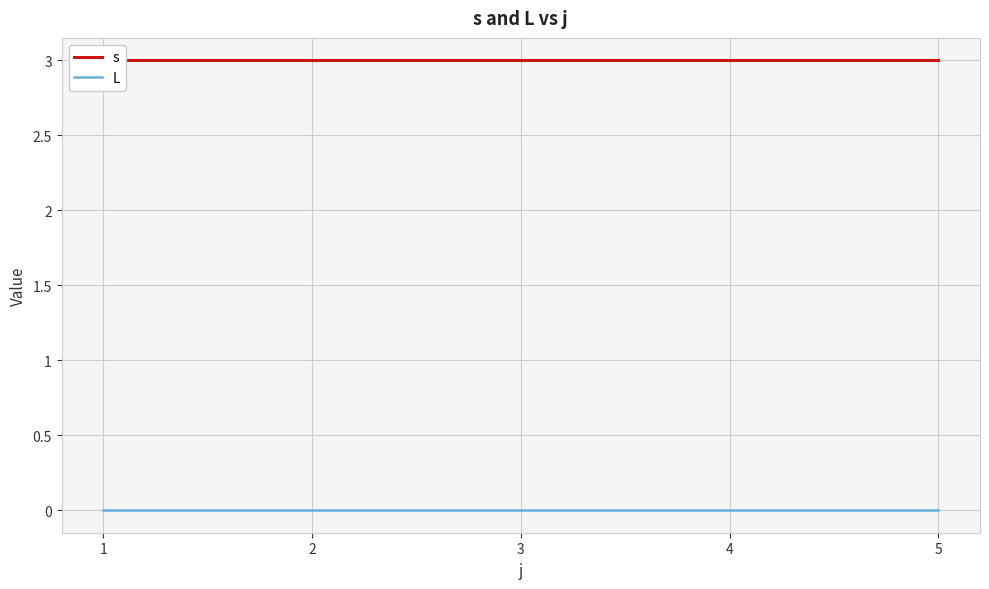

Where is L nearest to the value 0?

1